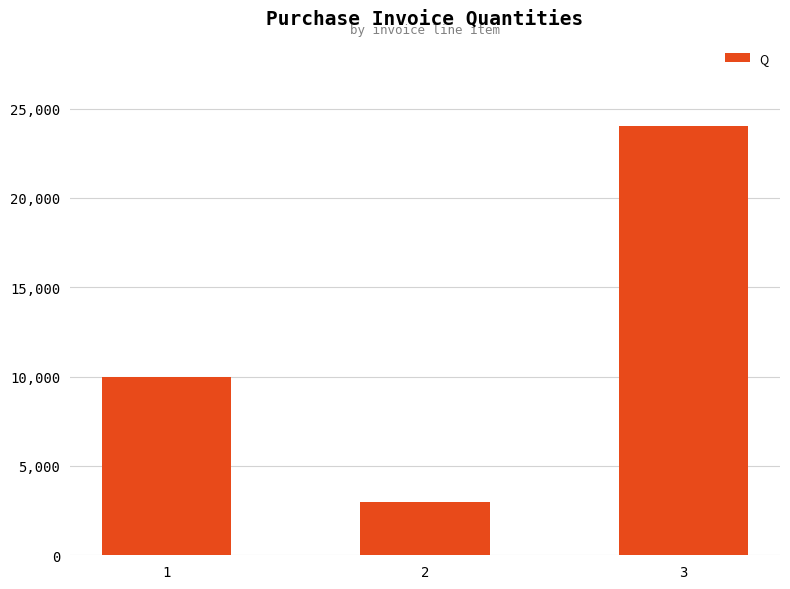

What is the change in value from 2 to 3?

+21000